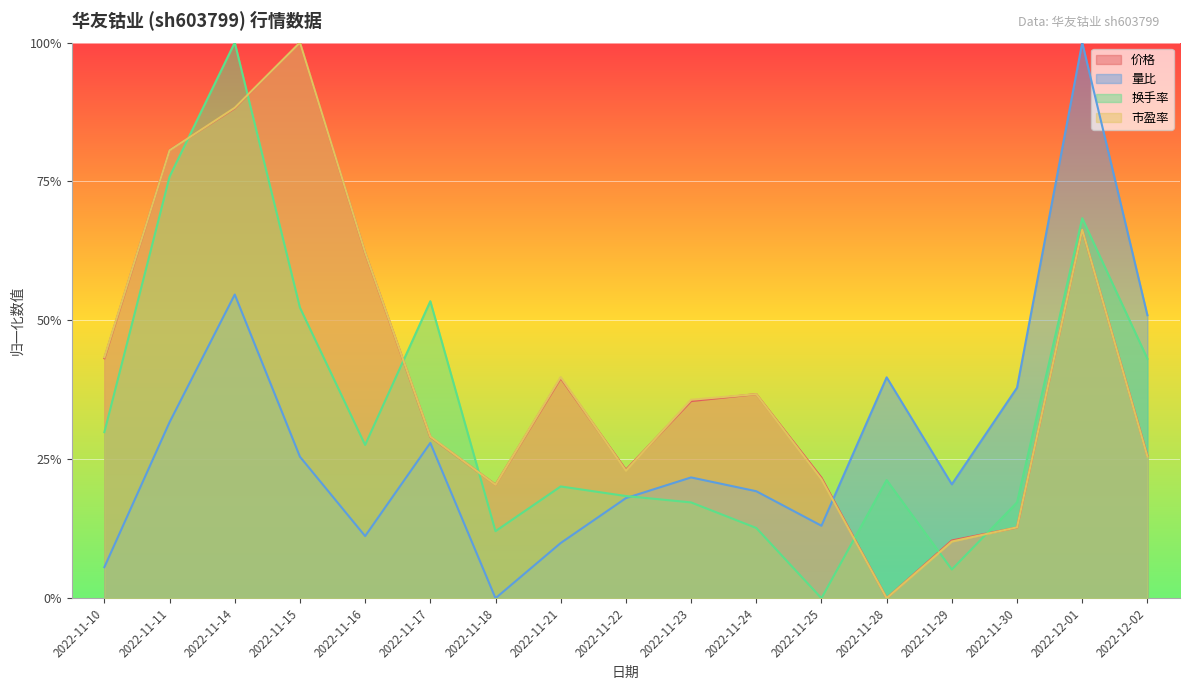

List the series in order of their peak value, highest first.

价格, 市盈率, 换手率, 量比